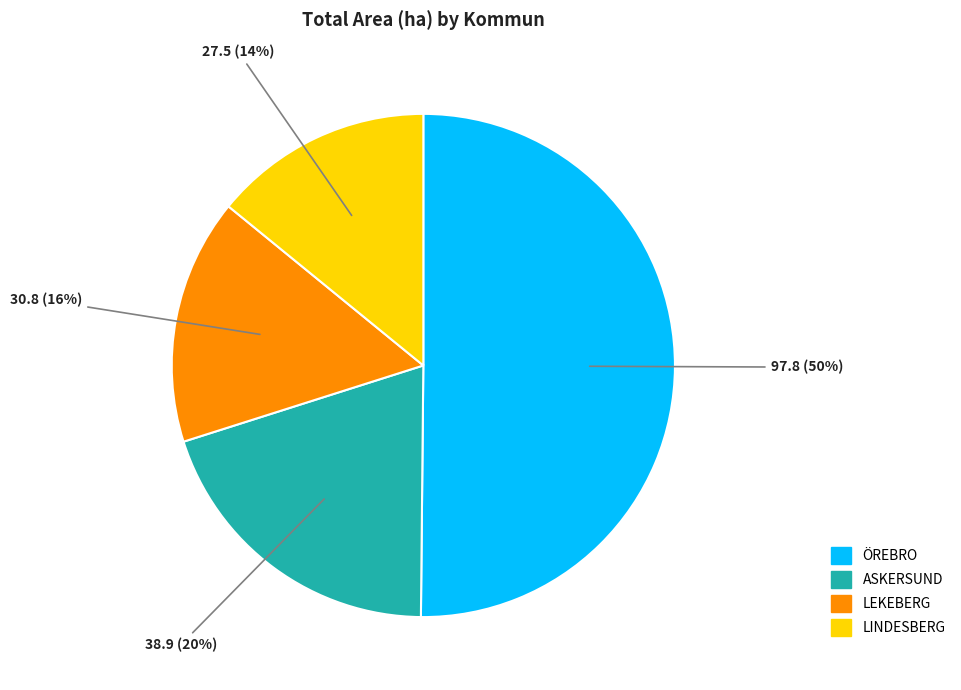

To the nearest percent, what is the difference between the largest and smallest slice percentages?

36%